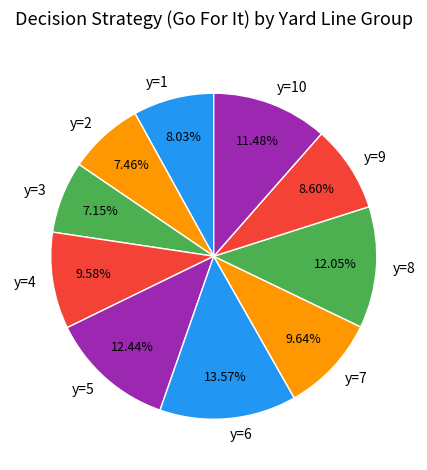

Count the number of slices in the pie.

10